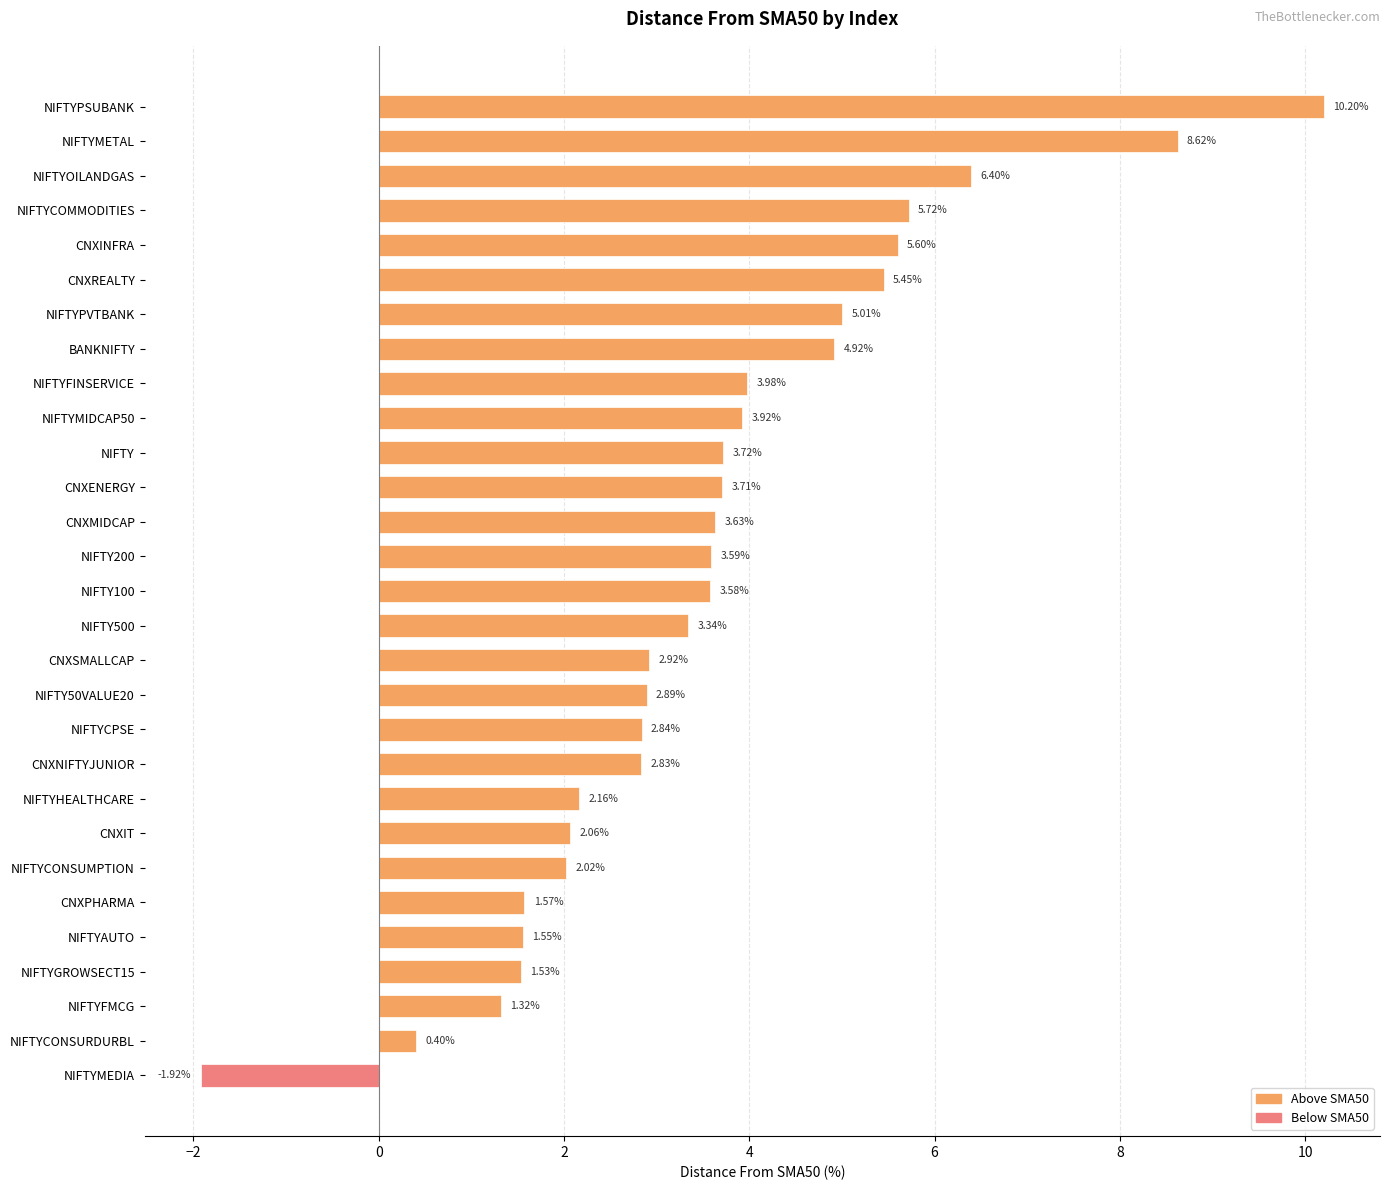

What is the sum of all values?

103.6